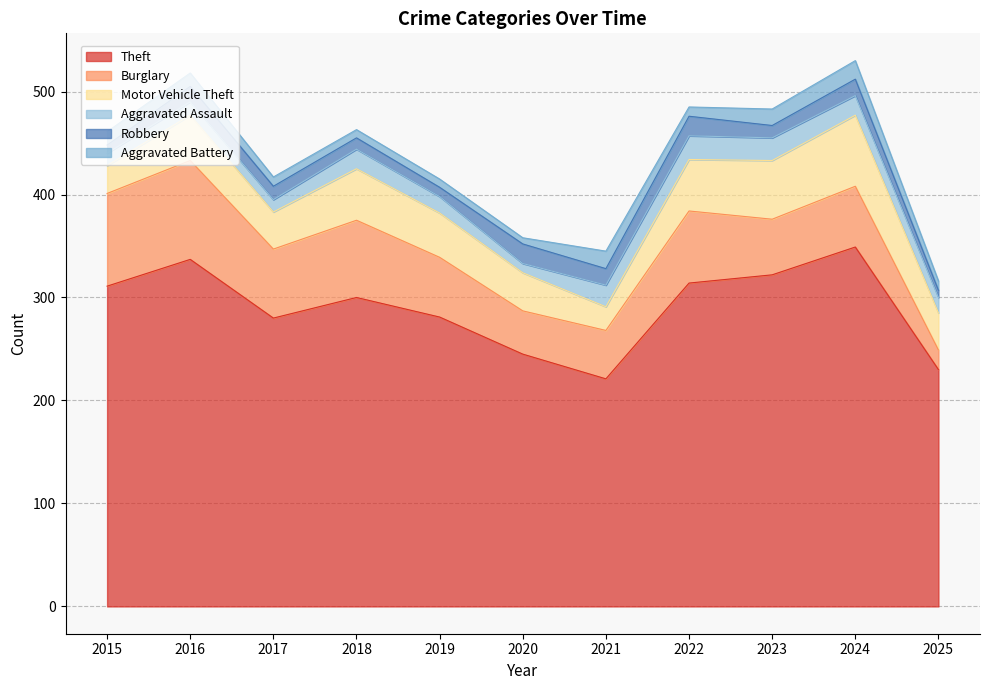

What is the value of the Aggravated Battery point at the 5th from the left?

8